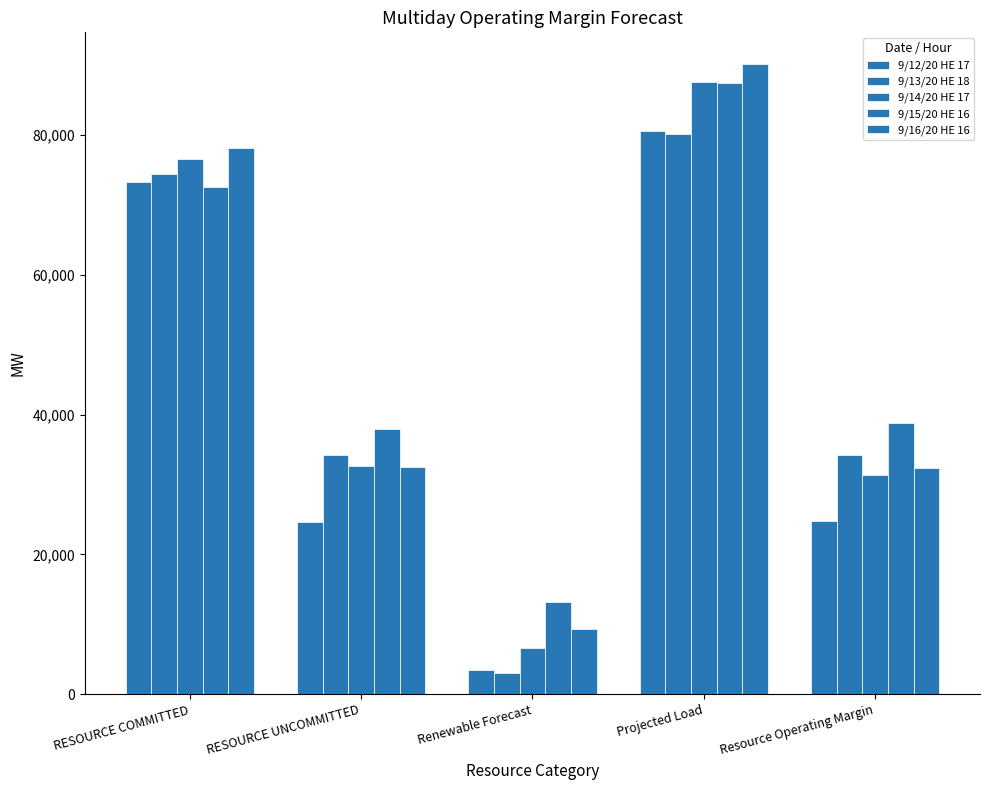

At which category is the sum across all series the highest?

Projected Load